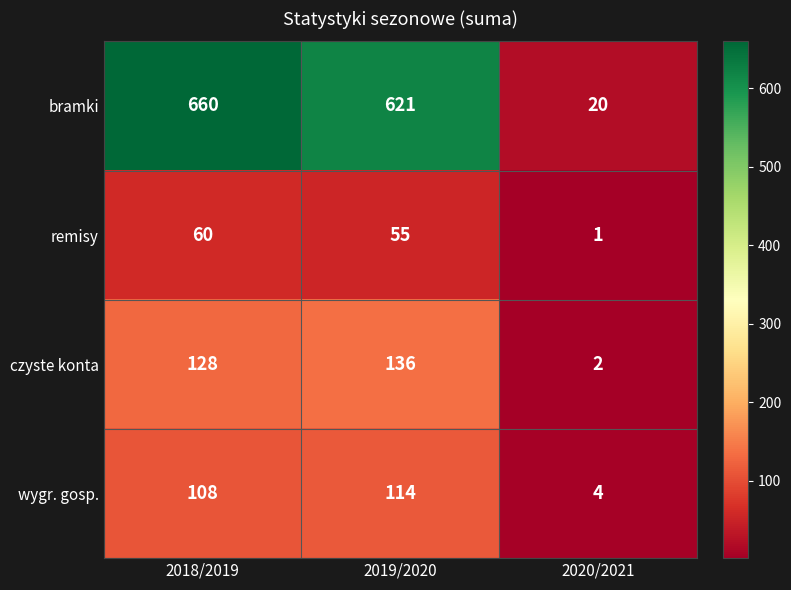

What is the maximum value shown in the chart?

660